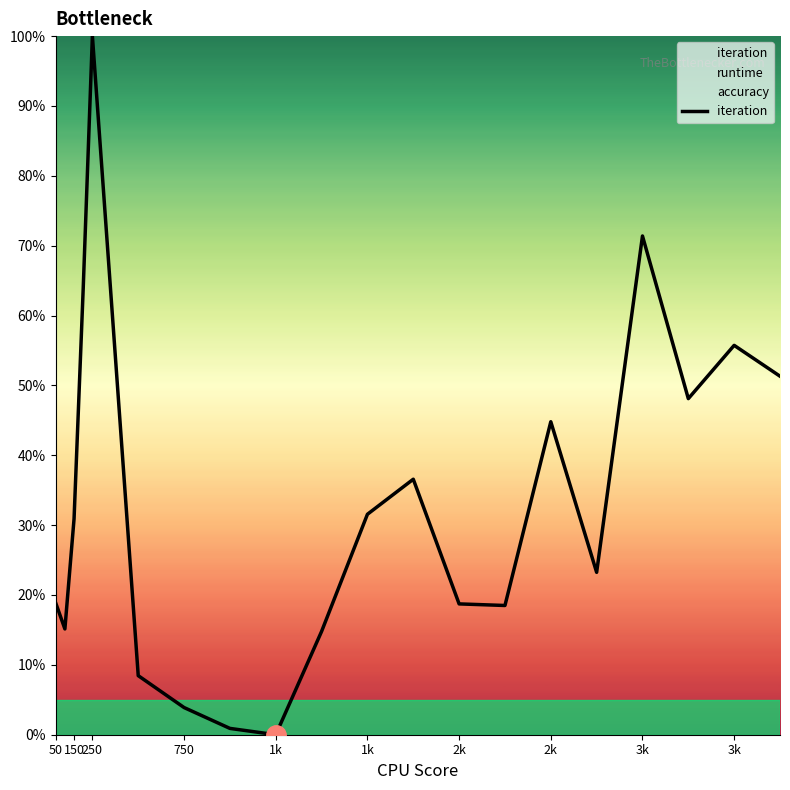

How many values are above zero?

19